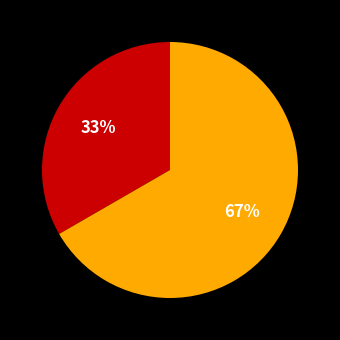

Count the number of slices in the pie.

2